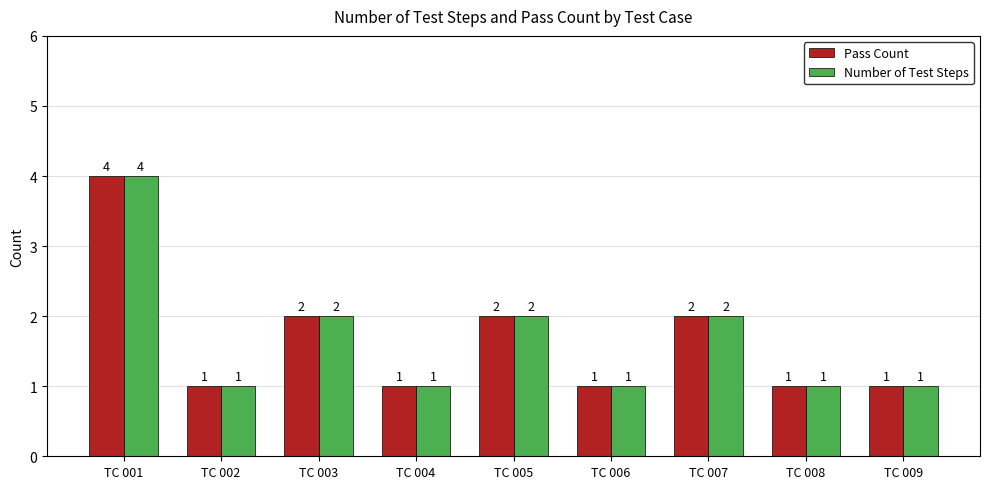

Is the value of Pass Count at TC 008 greater than the value of Number of Test Steps at TC 007?

No